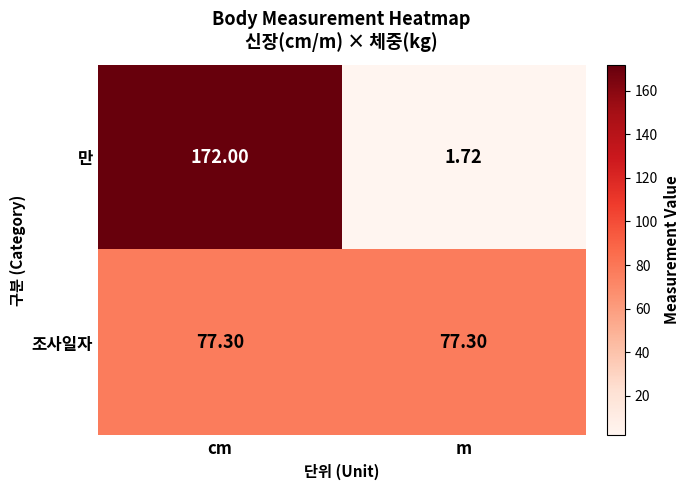

Which label corresponds to the largest value in the chart?

cm